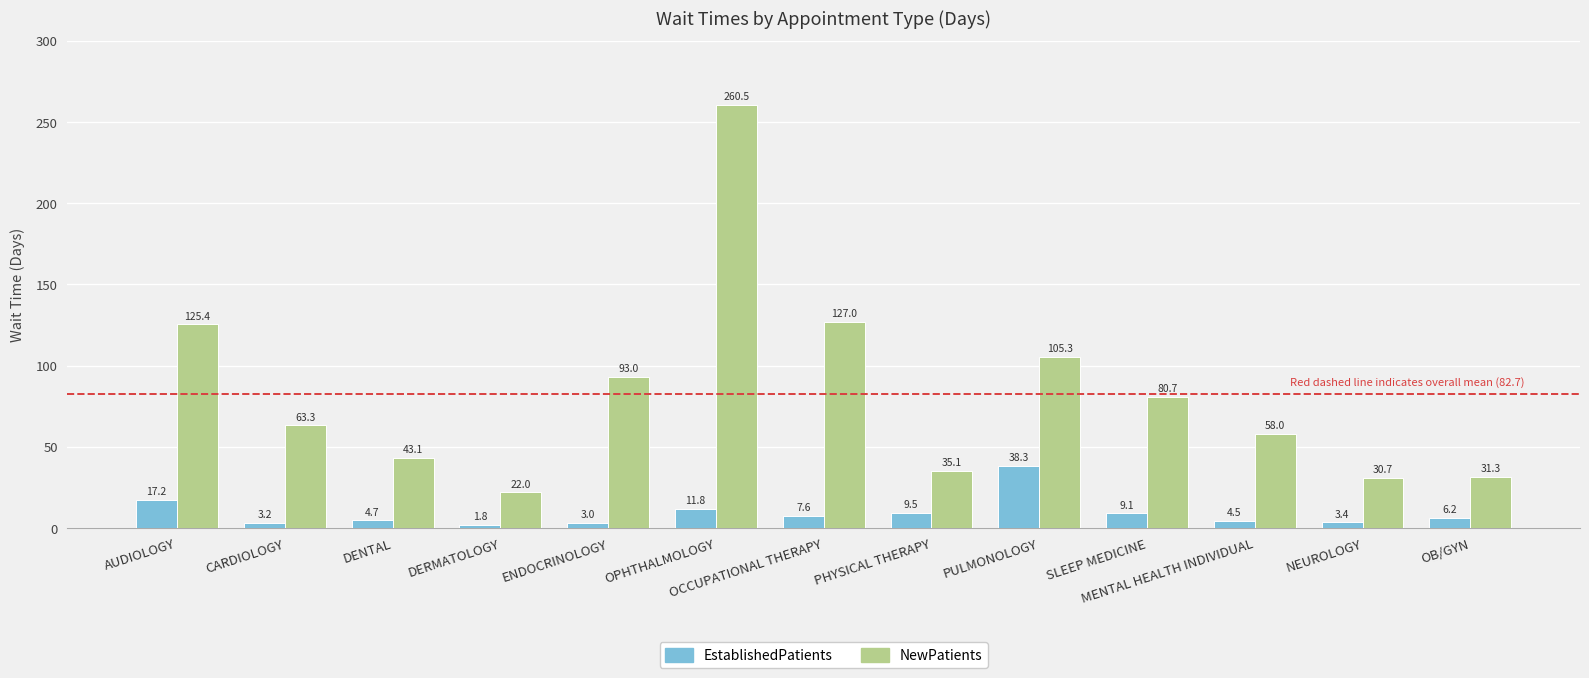

Is it true that NewPatients equals 35.1 at PHYSICAL THERAPY?

True